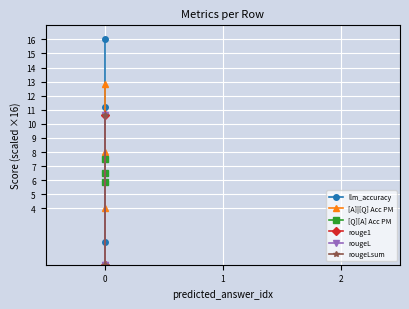

Does the chart display data point markers on the line(s)?

Yes